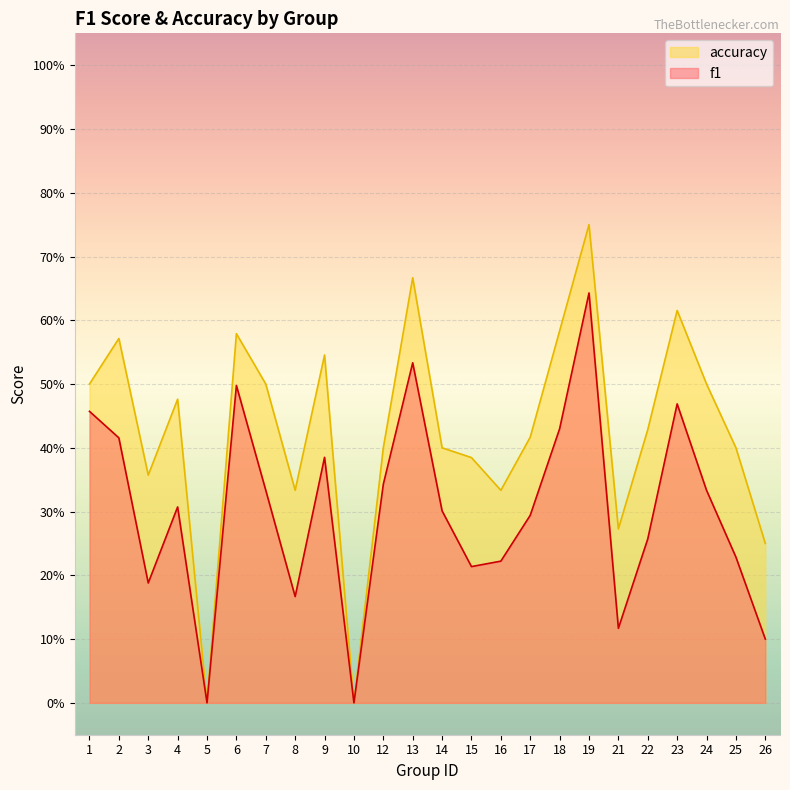

What is the highest value of the accuracy series?

0.8